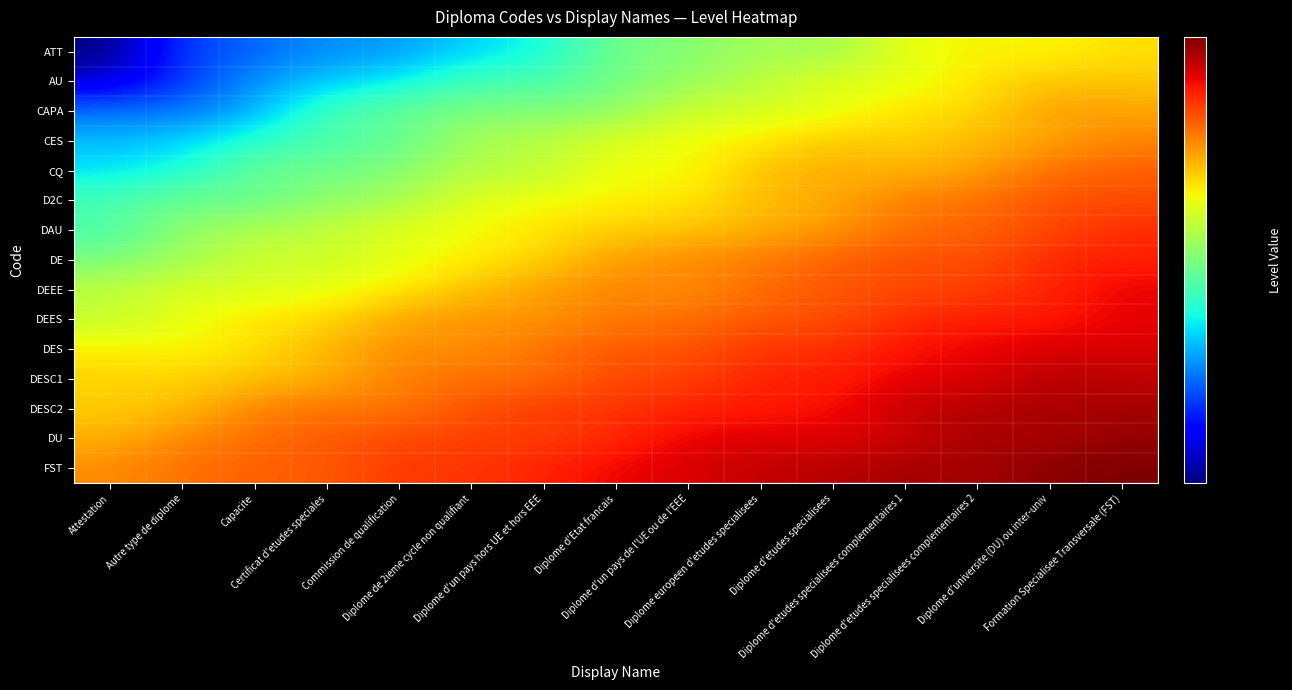

Rank the series by their maximum value, from lowest to highest.

ATT, AU, CAPA, CES, CQ, D2C, DAU, DE, DEES, DEEE, DES, DESC1, DESC2, DU, FST